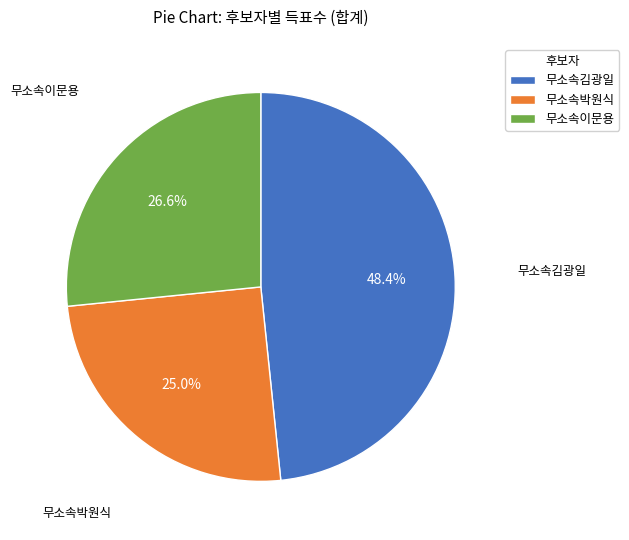

Count the number of slices in the pie.

3